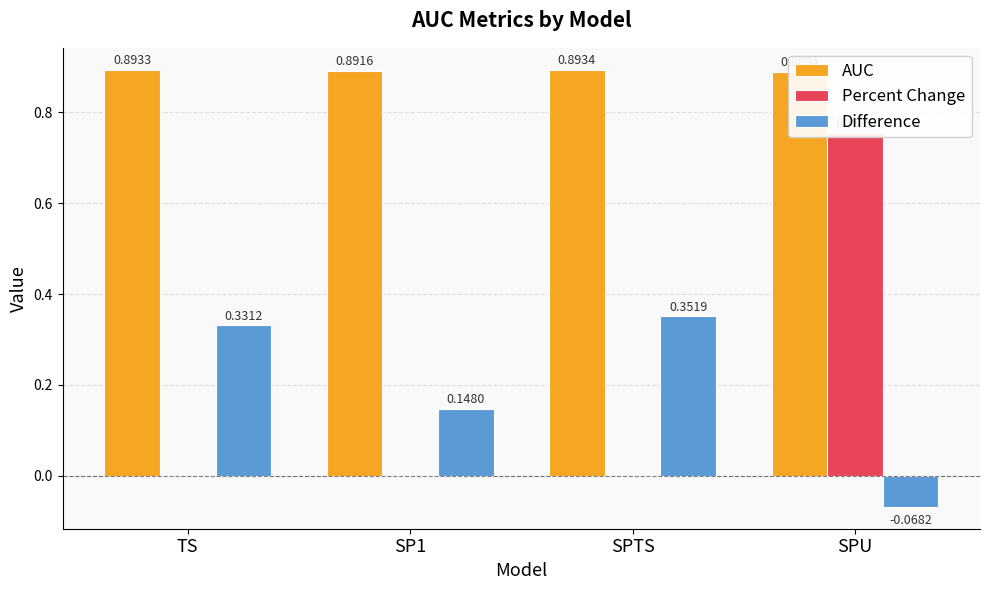

What is the label of the 3rd bar from the left?

SPTS